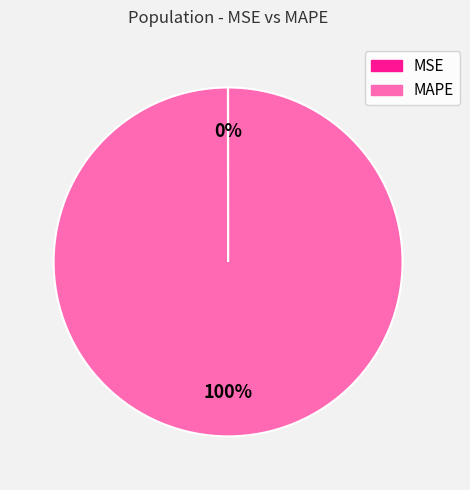

To the nearest percent, what is the average slice percentage?

50%